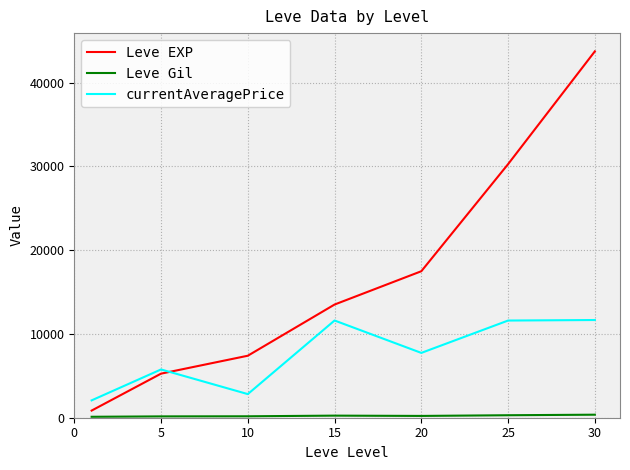

What is the maximum value shown in the chart?

43730.0